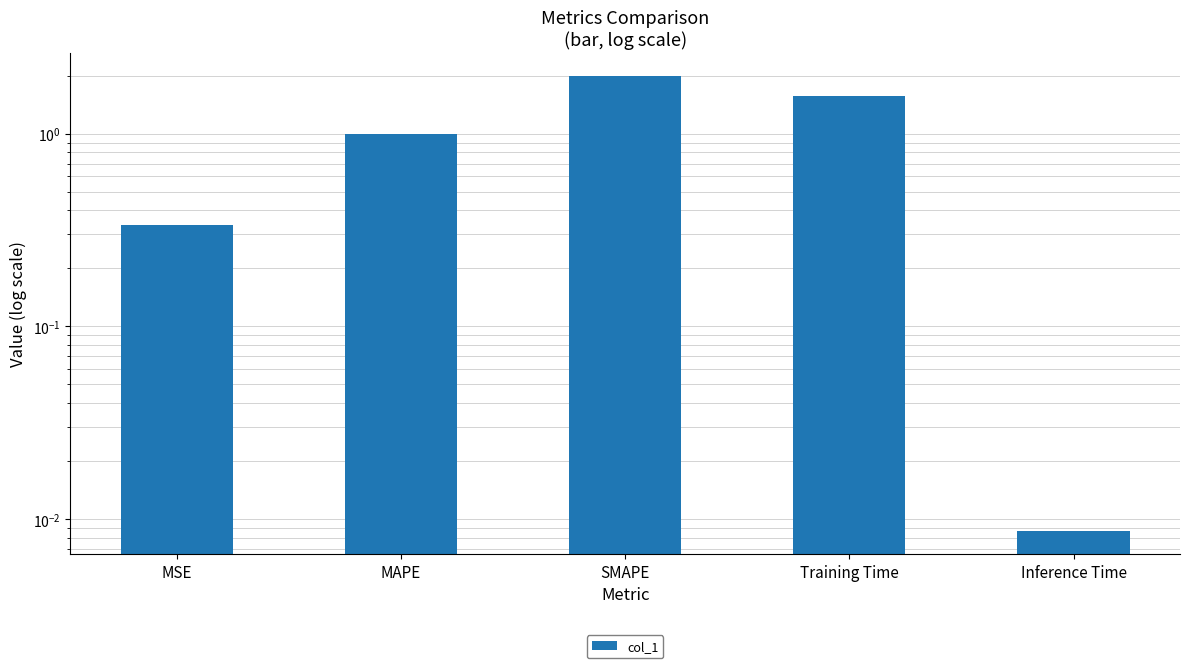

Reading left to right, what are all the values shown in this chart?

MSE=0.3	MAPE=1.0	SMAPE=2.0	Training Time=1.6	Inference Time=0.0